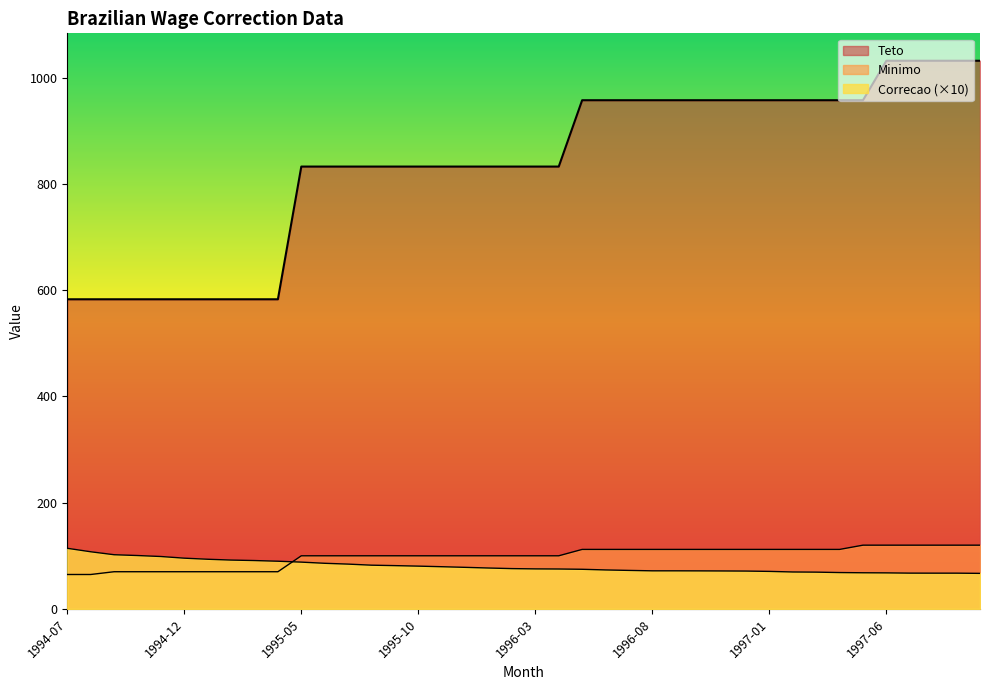

At which category does the chart reach its peak across all series?

1997-06